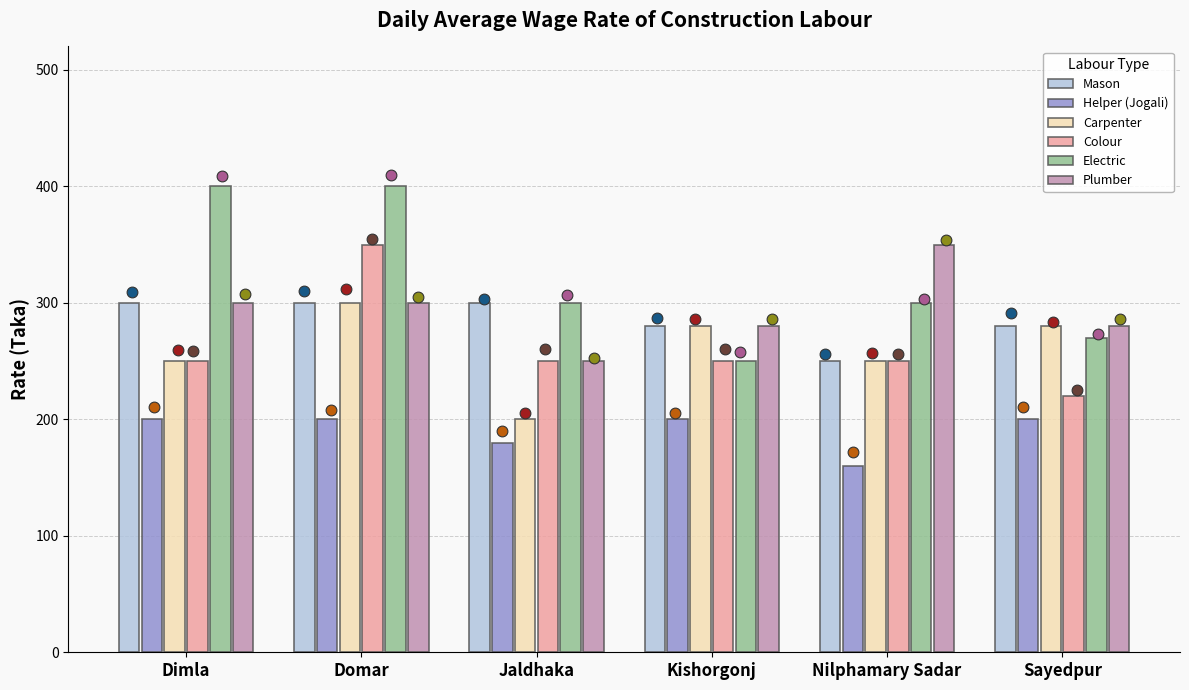

Is the value of Plumber at Sayedpur greater than the value of Colour at Nilphamary Sadar?

Yes